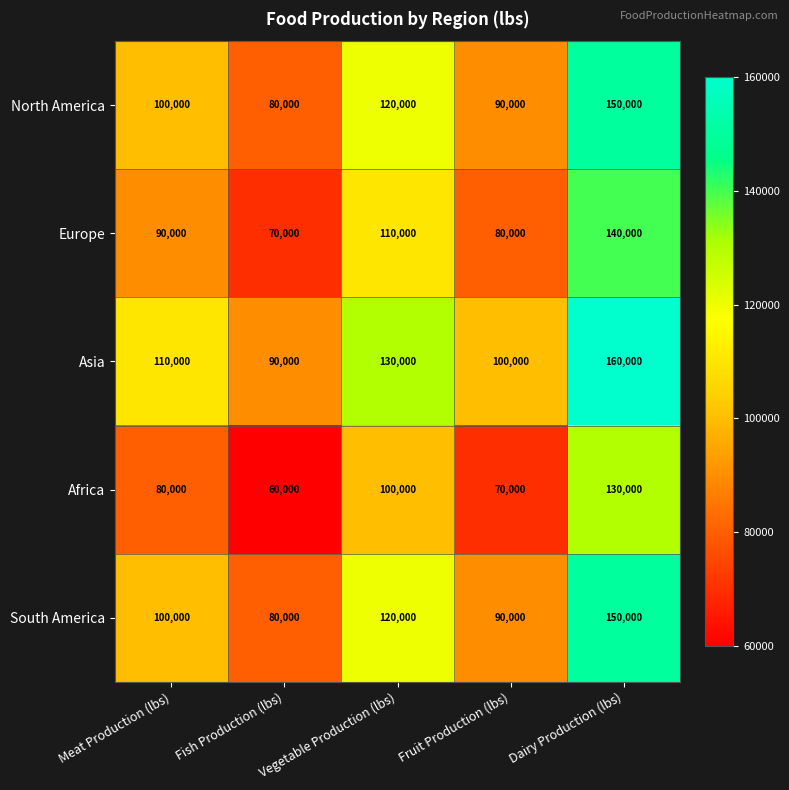

Which label corresponds to the smallest value in the chart?

Fish Production (lbs)